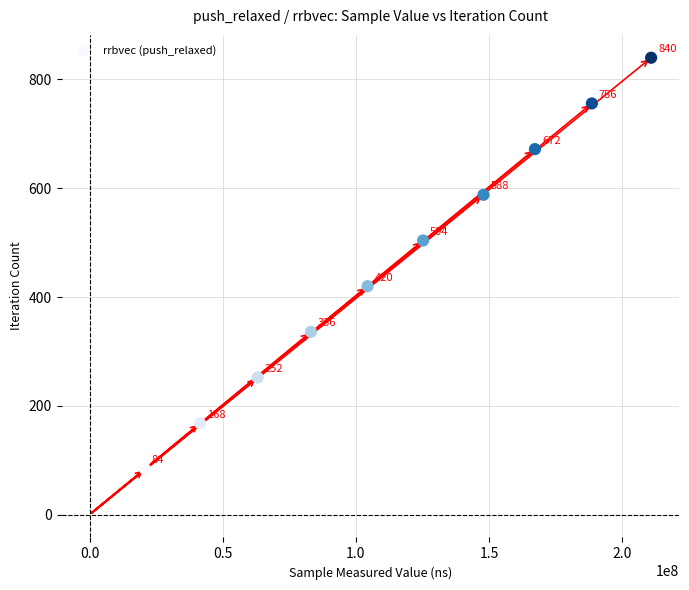

What is the average X value?

115260307